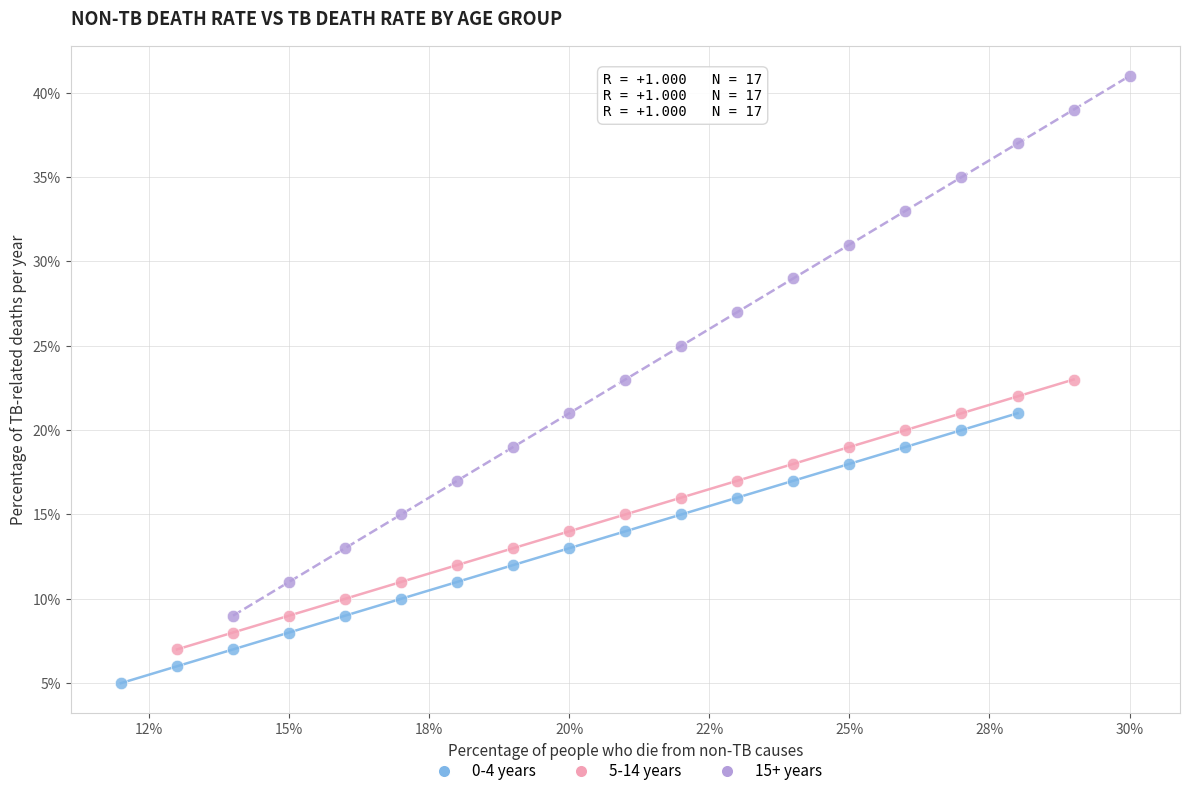

Which series reaches the maximum Y coordinate?

15+ years